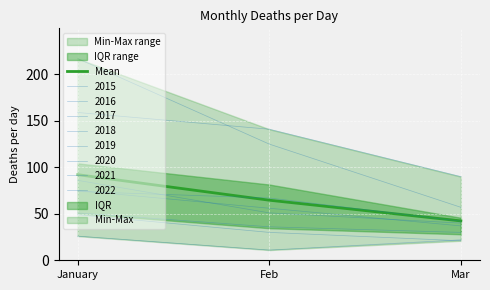

What is the average value?

66.4